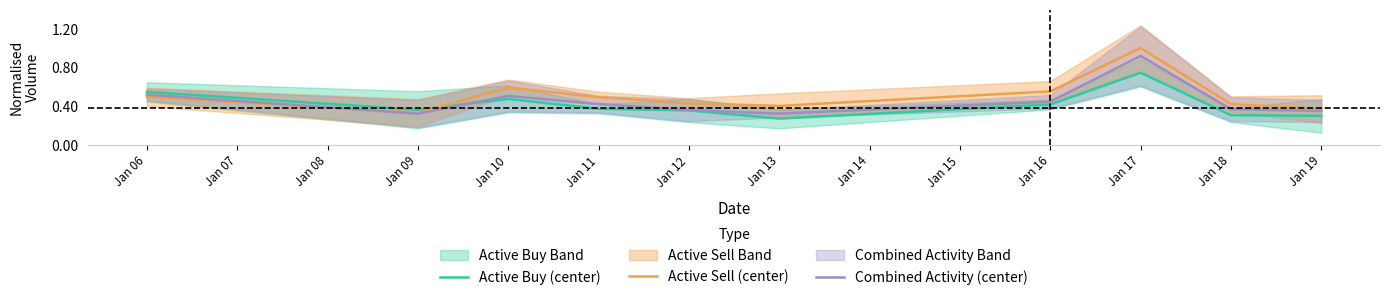

What value does the Active Sell (center) series have at Jan 17?

1.0